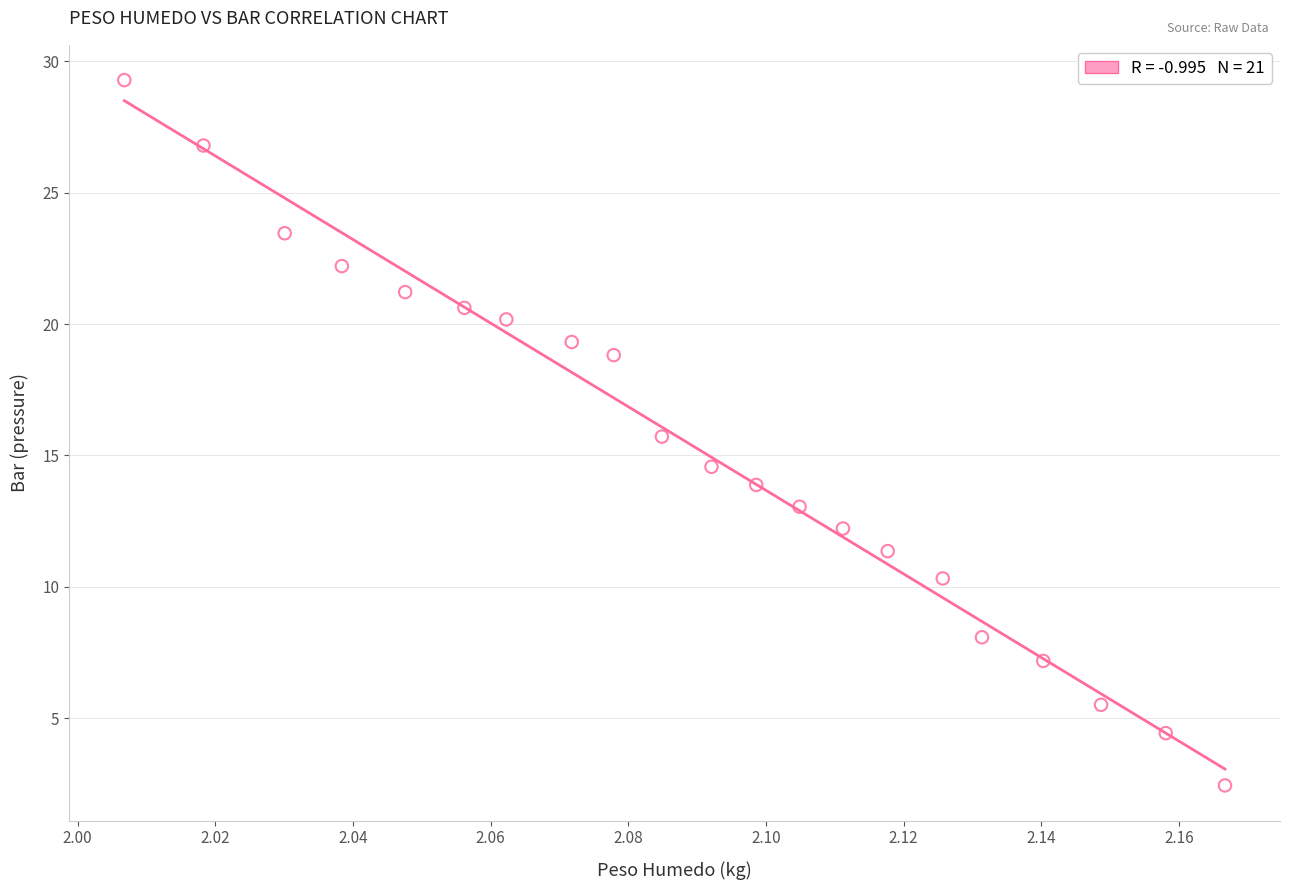

How many points are shown in the scatter plot?

21